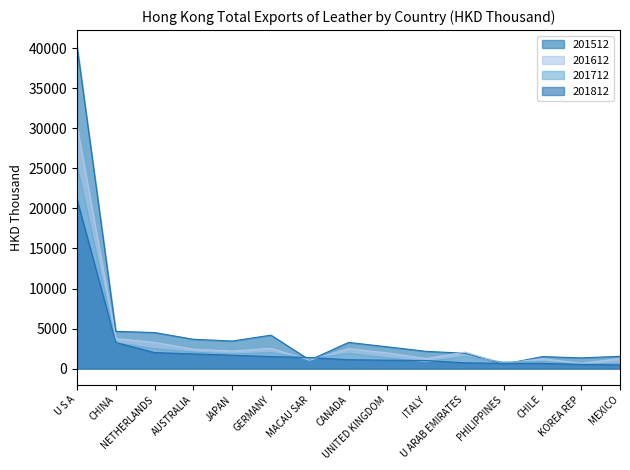

Count the number of categories in the chart.

15